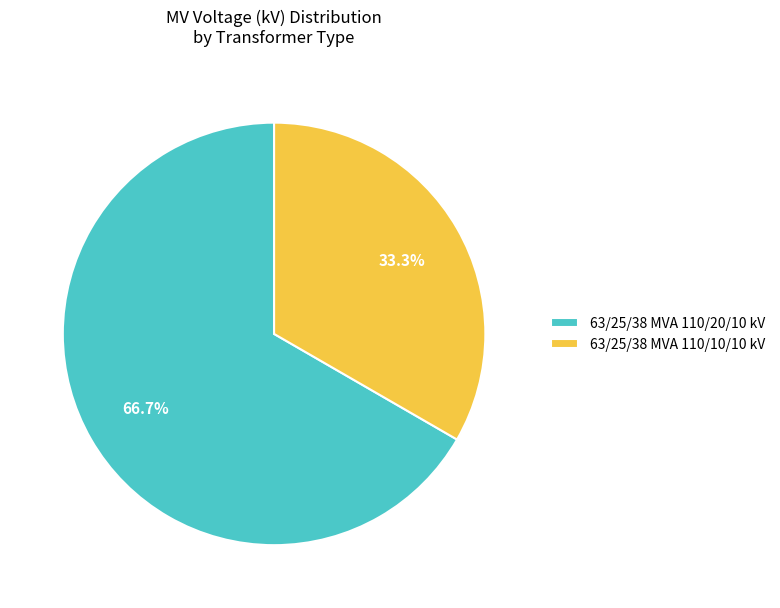

Is it true that 63/25/38 MVA 110/20/10 kV is 78% of the pie?

False